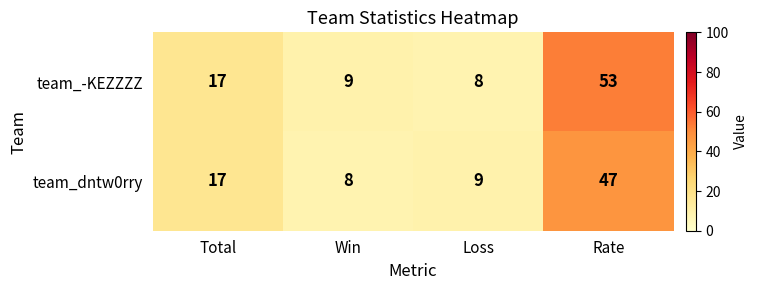

Reading left to right, list all the values displayed in this chart.

team_-KEZZZZ: Total=17	Win=9	Loss=8	Rate=53
team_dntw0rry: Total=17	Win=8	Loss=9	Rate=47